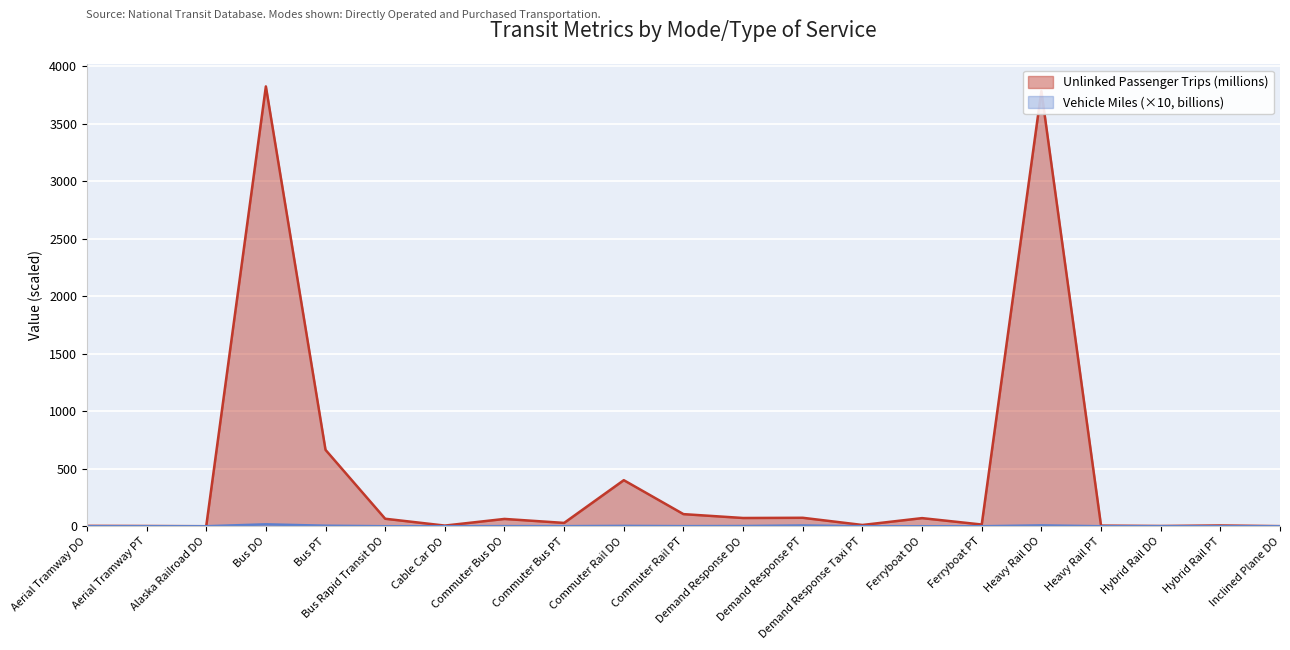

What are all the series names shown in the legend?

Vehicle Miles, Unlinked Passenger Trips